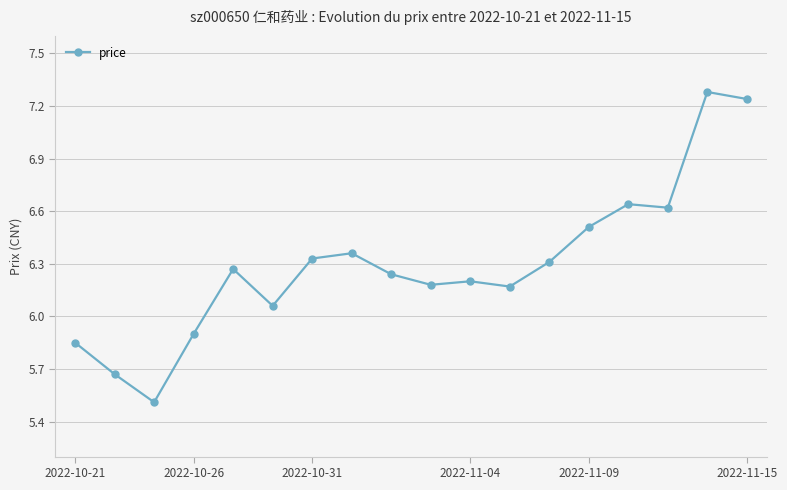

How many lines are shown in the chart?

1